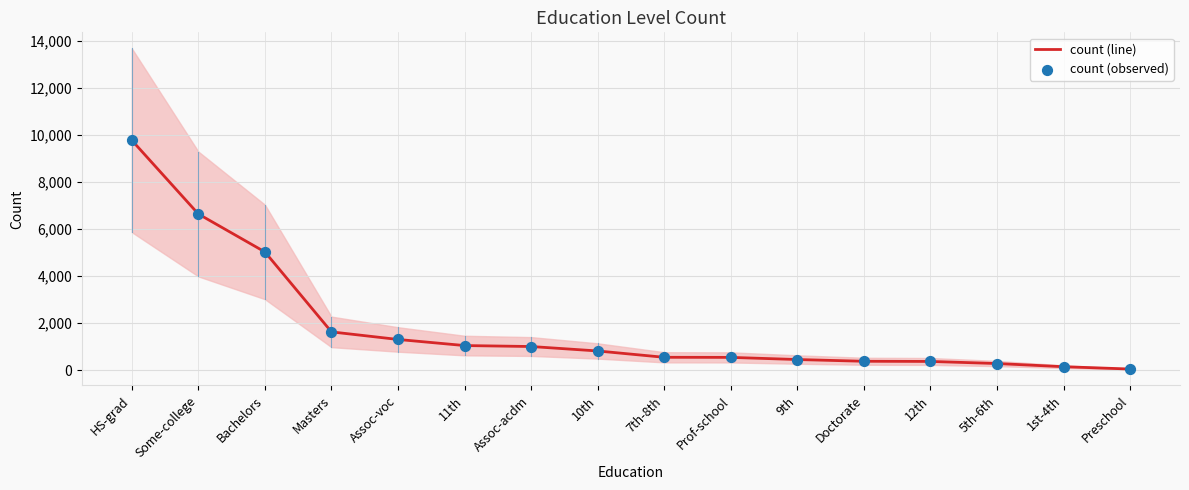

Which series has the largest Y range (max minus min)?

count (line)